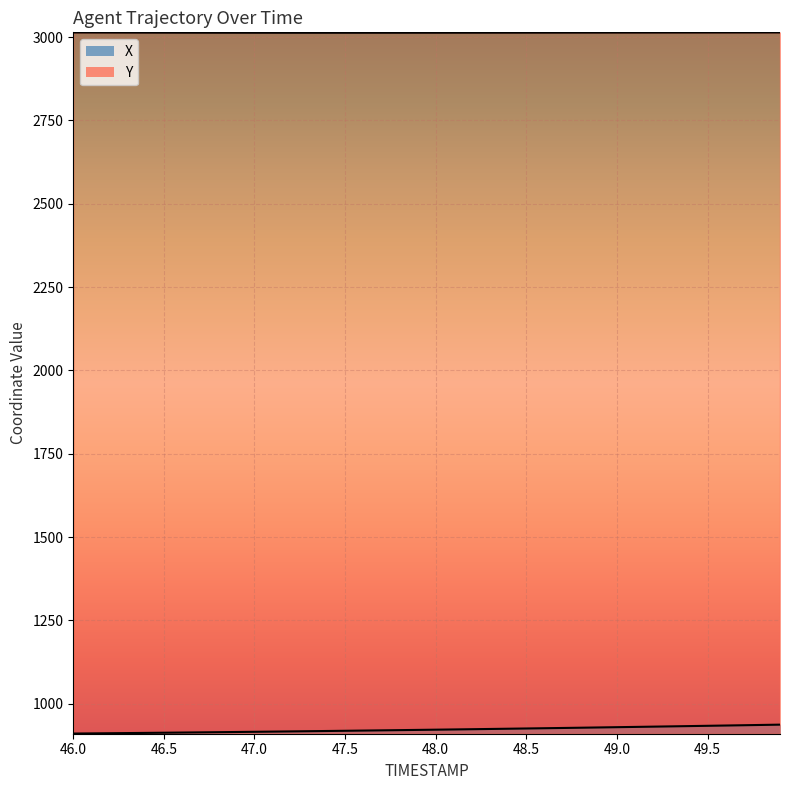

Is it true that X equals 918.7 at 47.5?

True